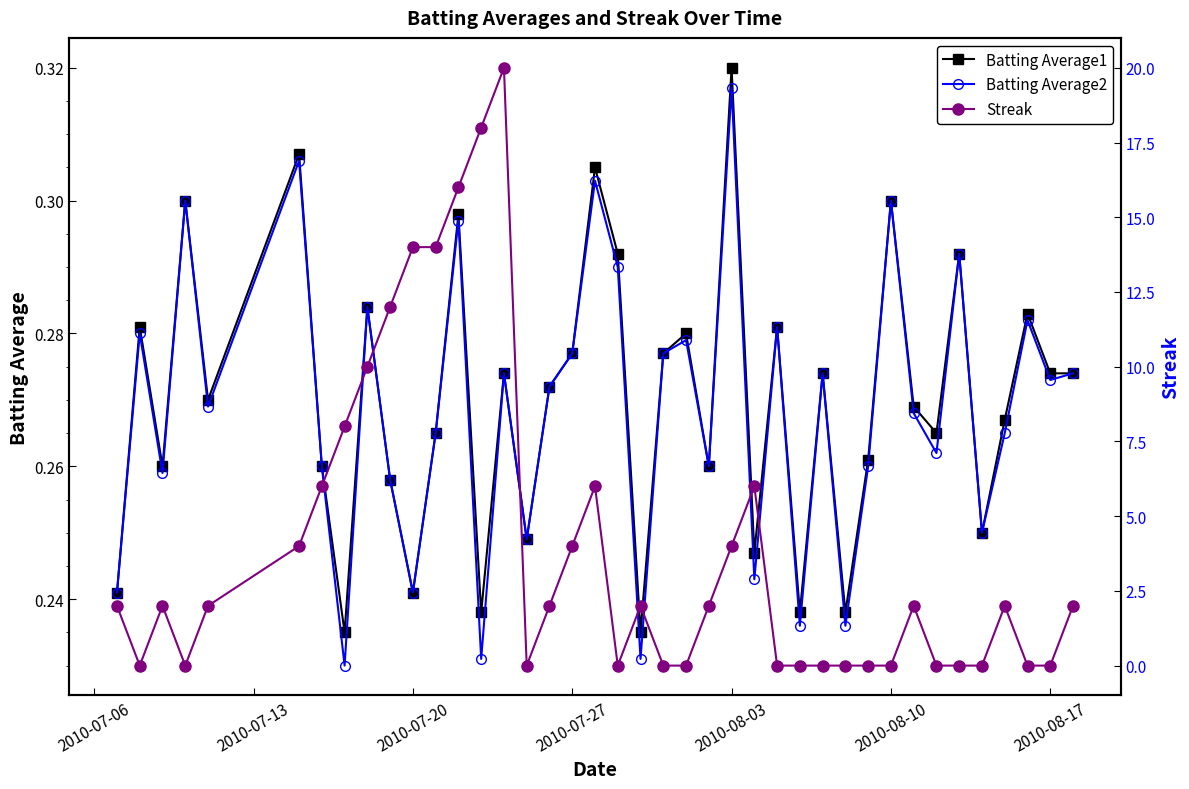

Does the chart have visible grid lines?

No